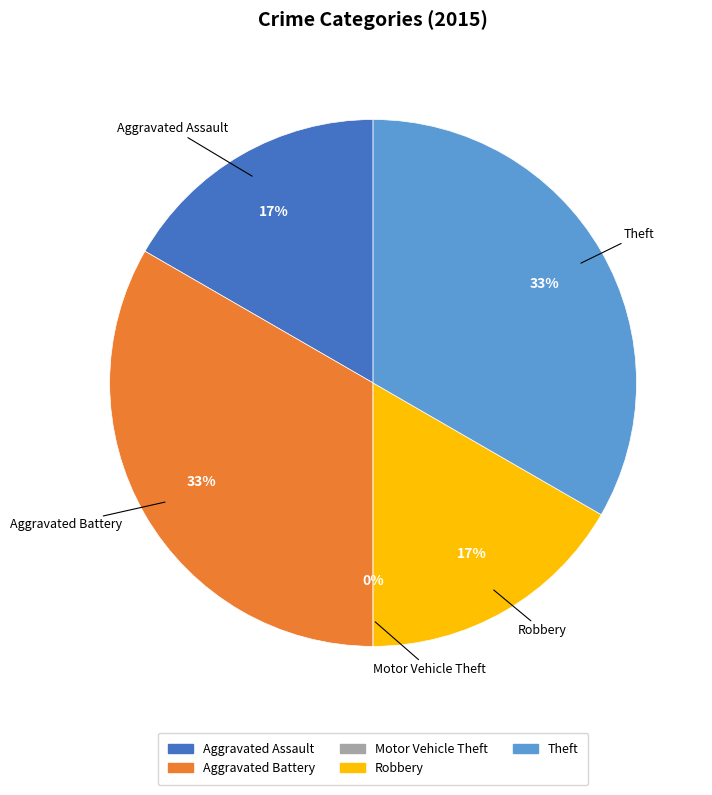

Do Motor Vehicle Theft and Aggravated Battery together represent more than half of the pie?

No